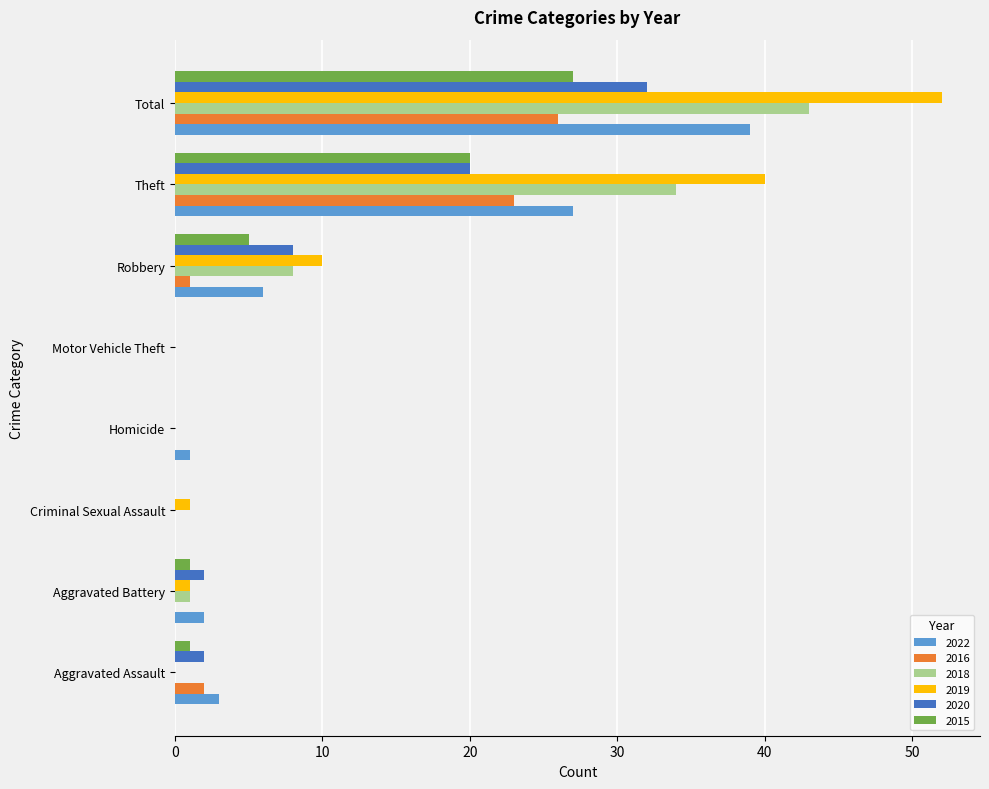

What is the highest value of the 2020 series?

32